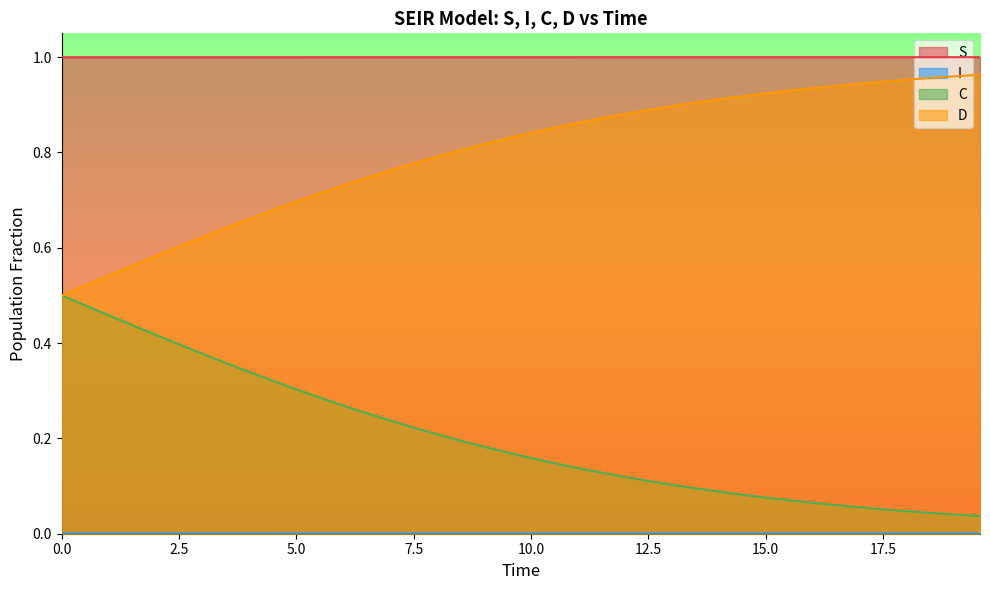

What is the sum of all S values?

40.0